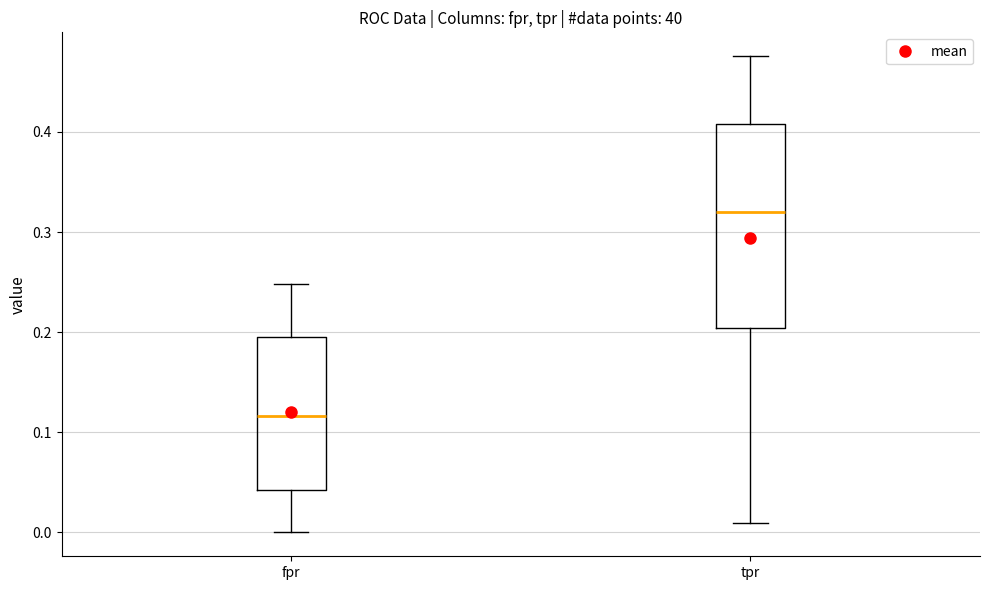

Which box's median line is the lowest?

fpr